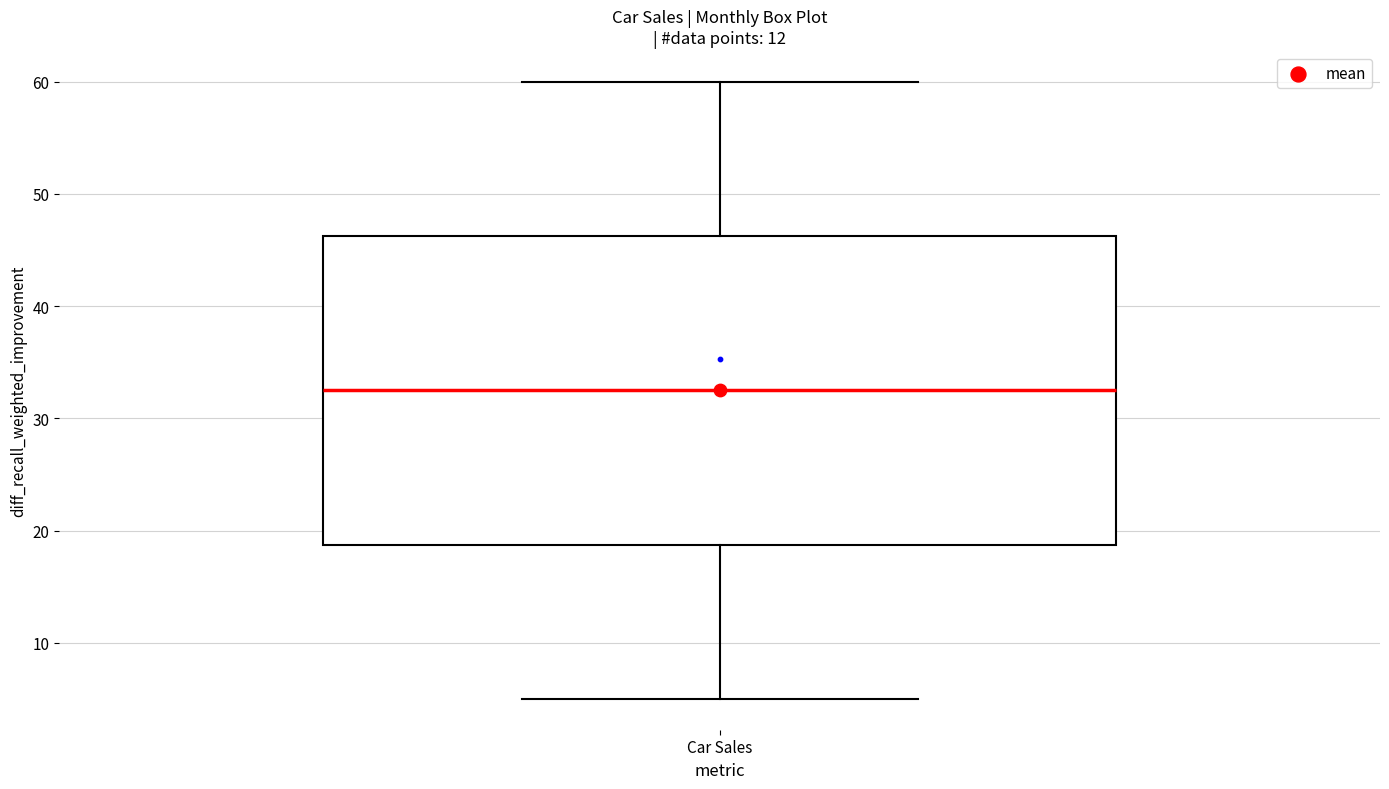

Read this box plot against the y-axis: the position of the median line, the range covered by the box, and the ends of both whiskers. The values are not printed on the chart, so give them approximately, as read against the axis.

median 33, box 19 to 46, whiskers 5 to 60